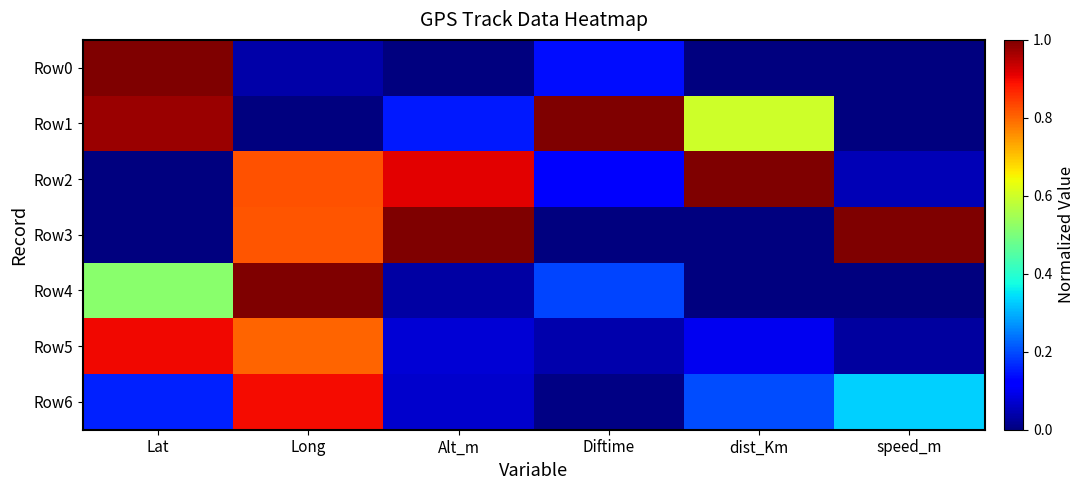

Which has a higher value, Diftime or Lat?

Lat